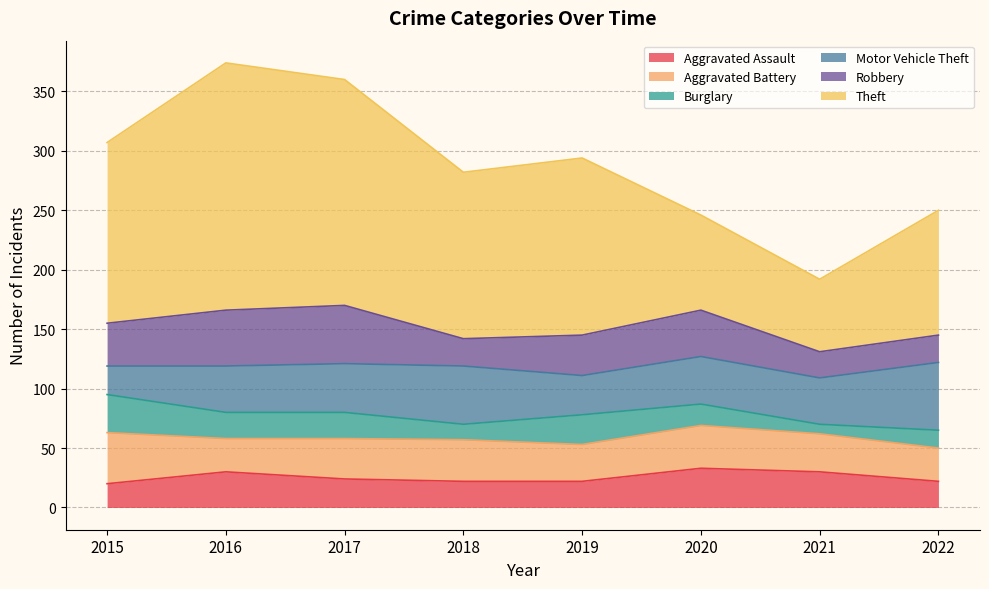

Count the number of categories in the chart.

8